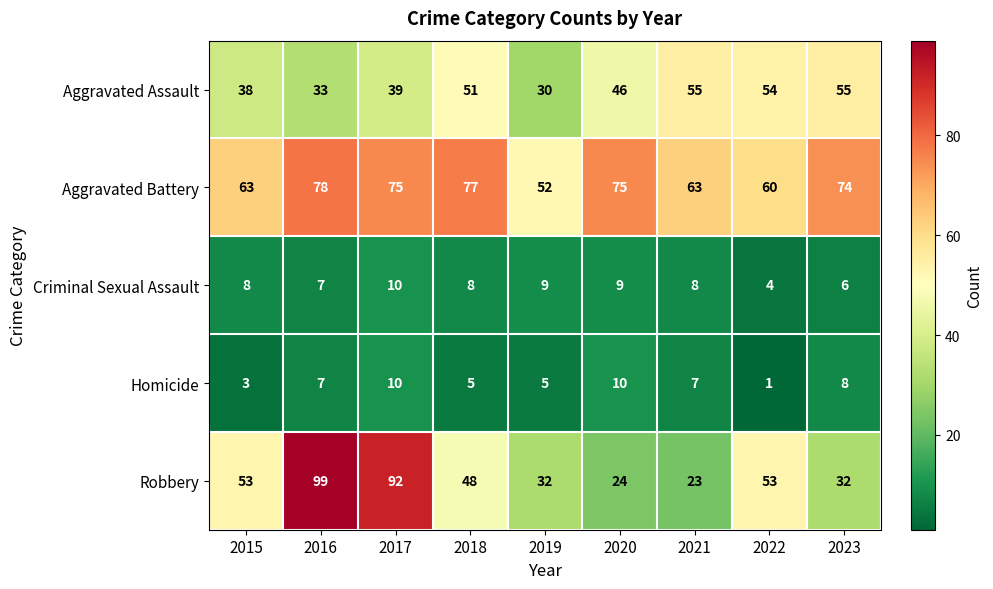

What is the sum of all Aggravated Battery values?

617